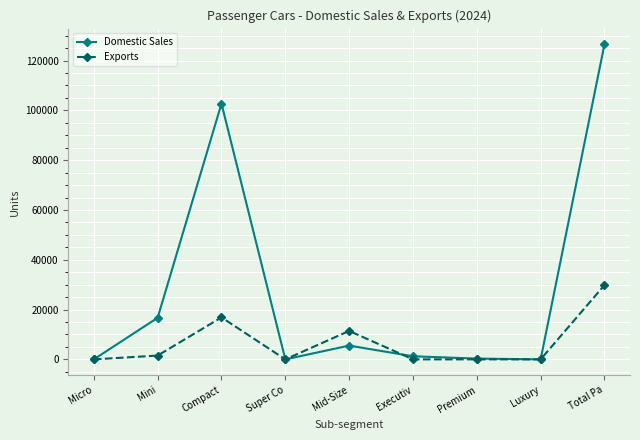

Where is the first local maximum for Exports?

Compact